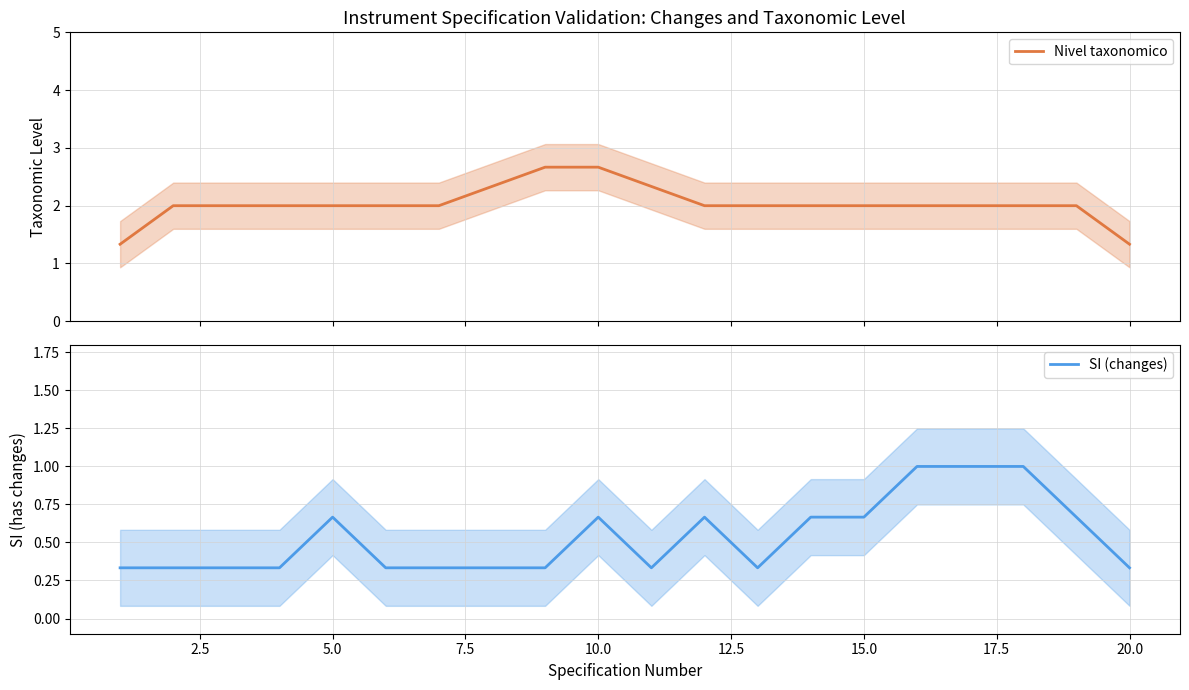

What is the maximum value for Nivel taxonomico?

2.7